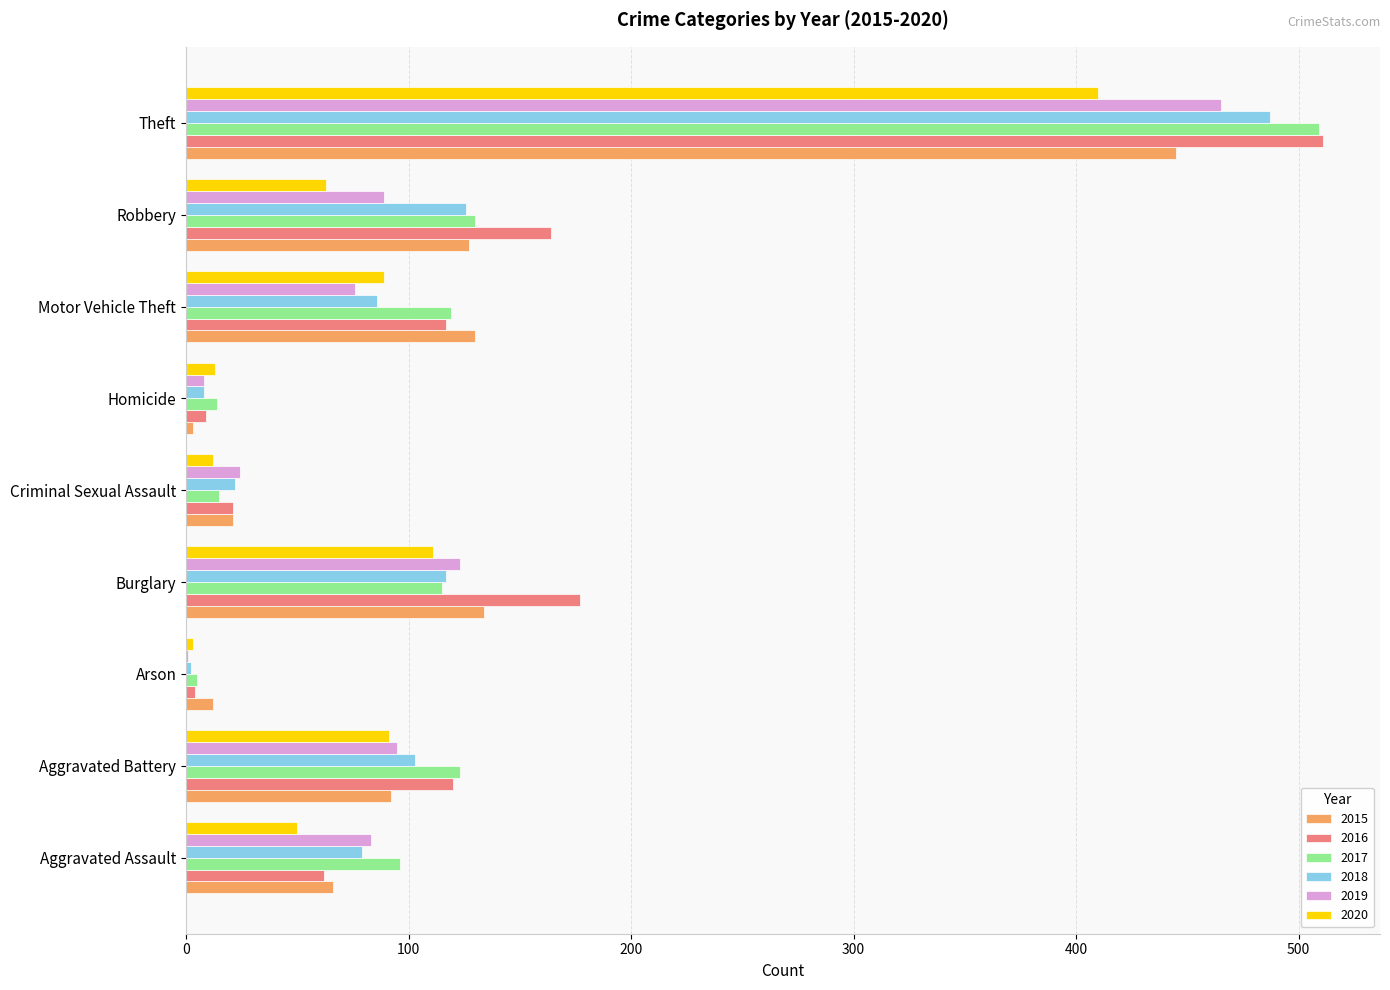

Is the value of 2020 at Motor Vehicle Theft greater than the value of 2019 at Aggravated Assault?

Yes